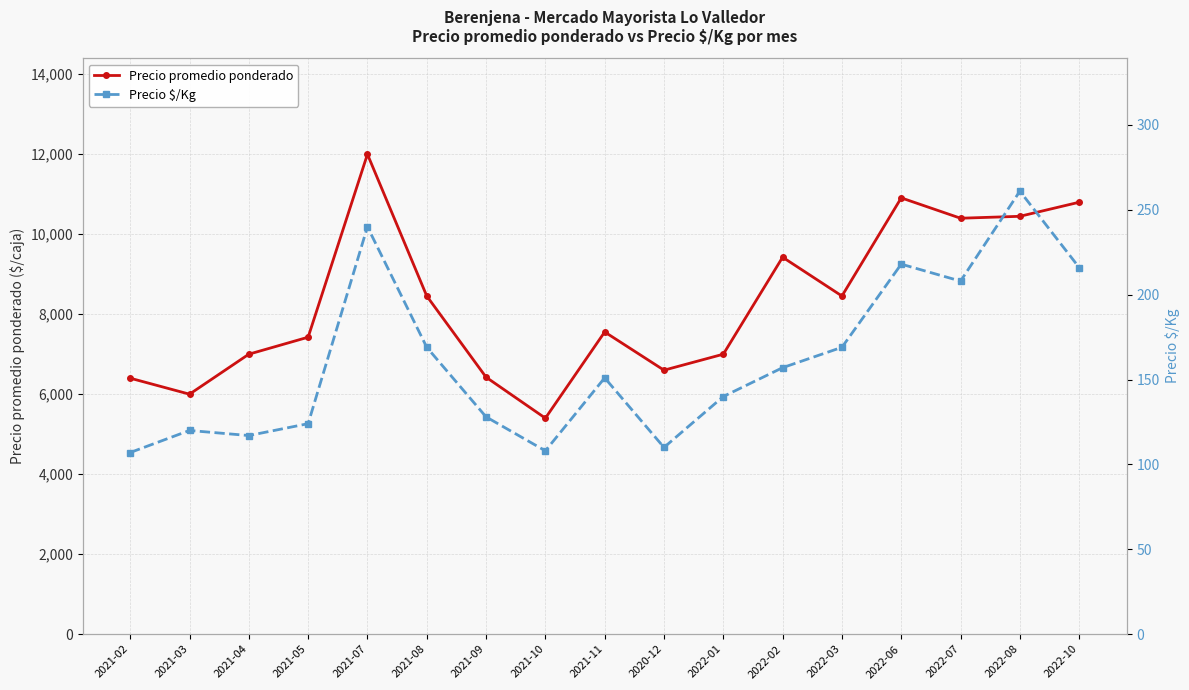

Between 2021-11 and 2020-12, which series saw the biggest shift?

Precio promedio ponderado